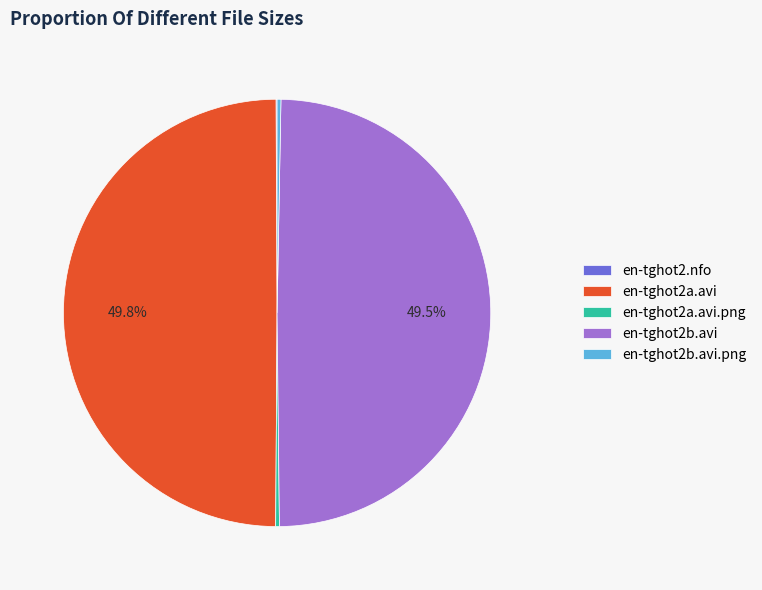

Does en-tghot2b.avi account for over 50% of the chart?

No